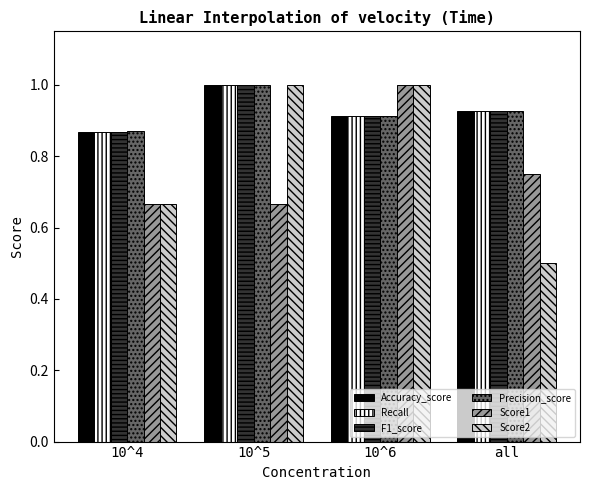

Which series changed the most between 10^5 and all?

Score2